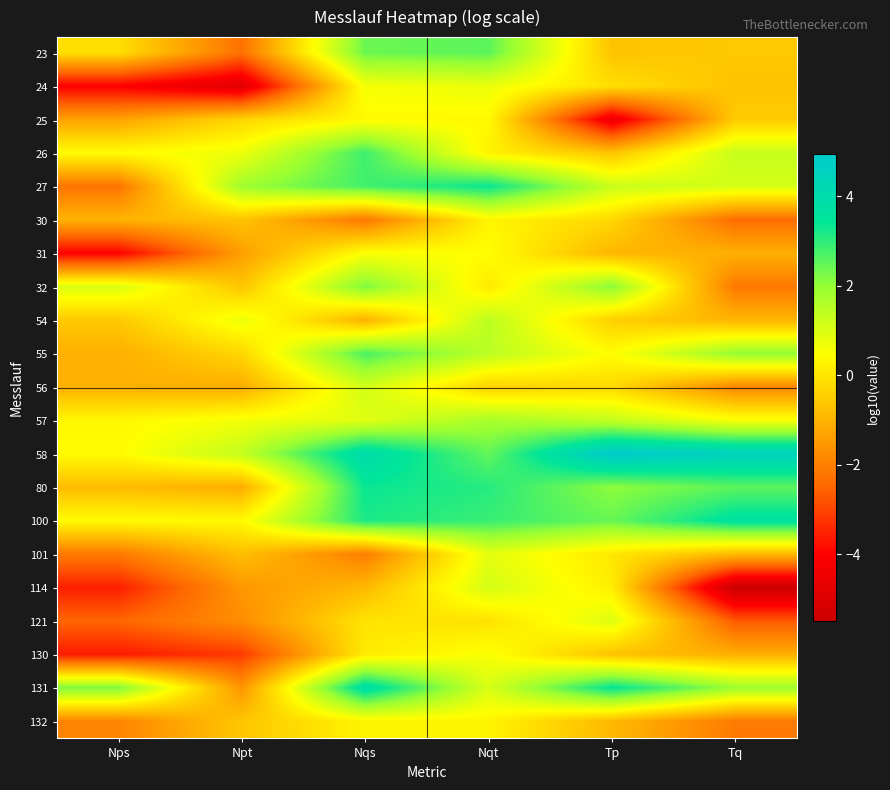

Between Npt and Tp, which is larger?

Tp